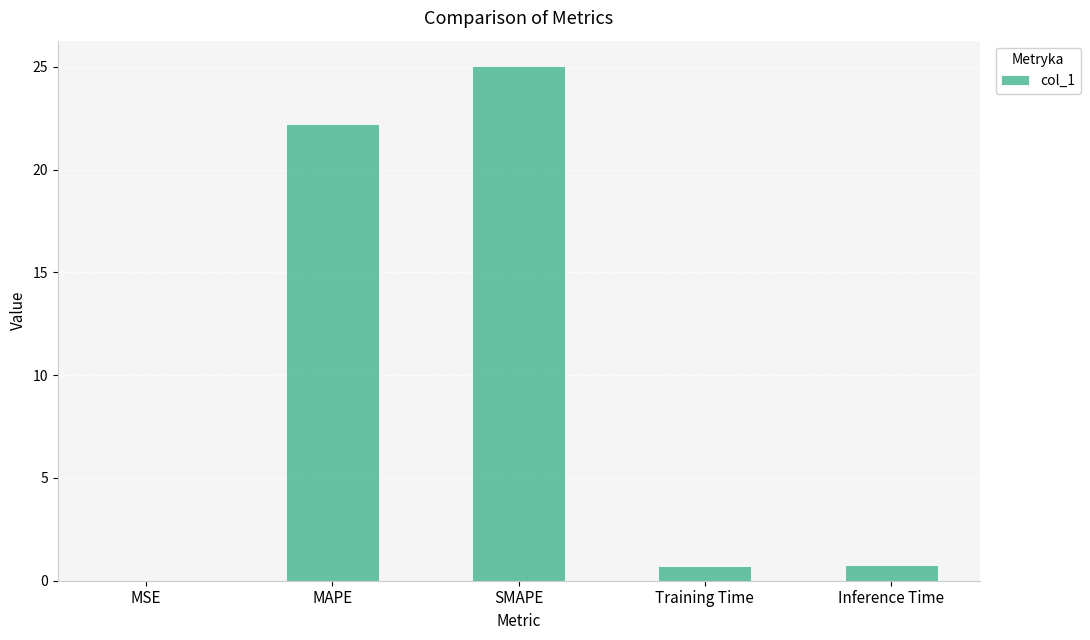

The chart shows a value of 0.0 at MSE. True or false?

True